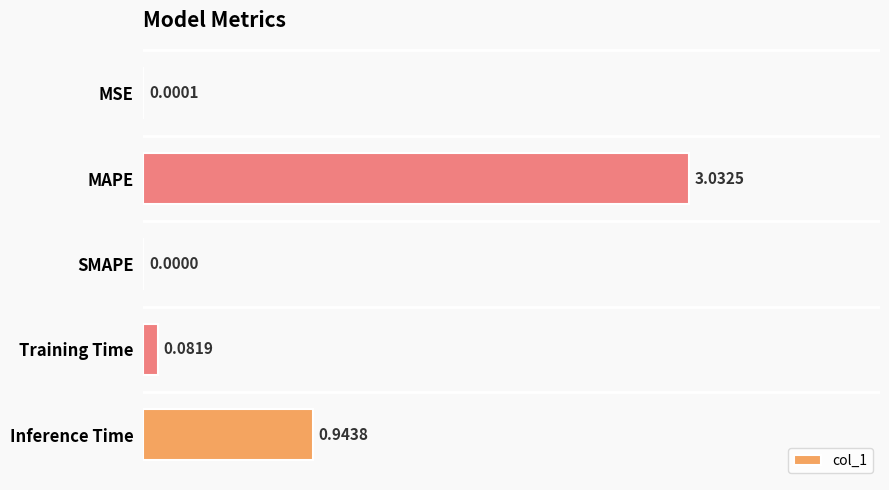

What is the sum of all values?

4.1